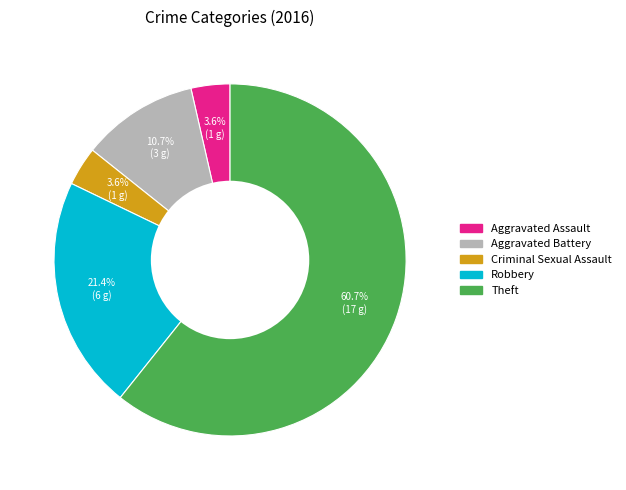

The Aggravated Battery slice represents 20% of the pie. True or false?

False